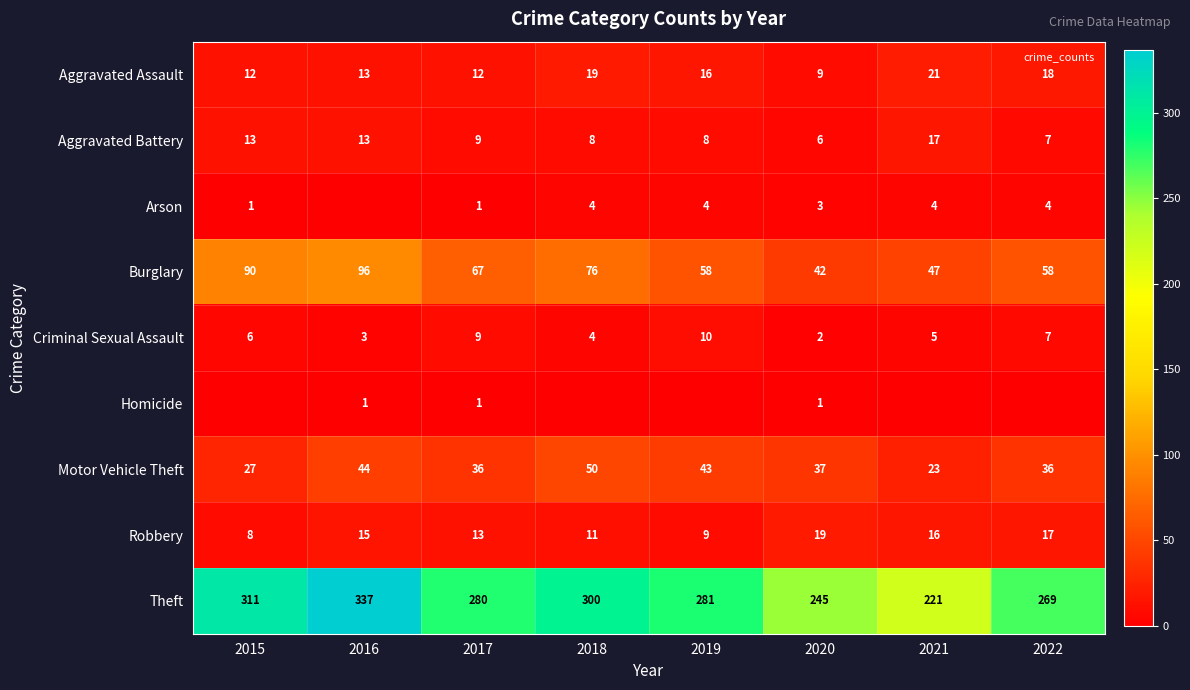

What is the average value of the Theft series?

280